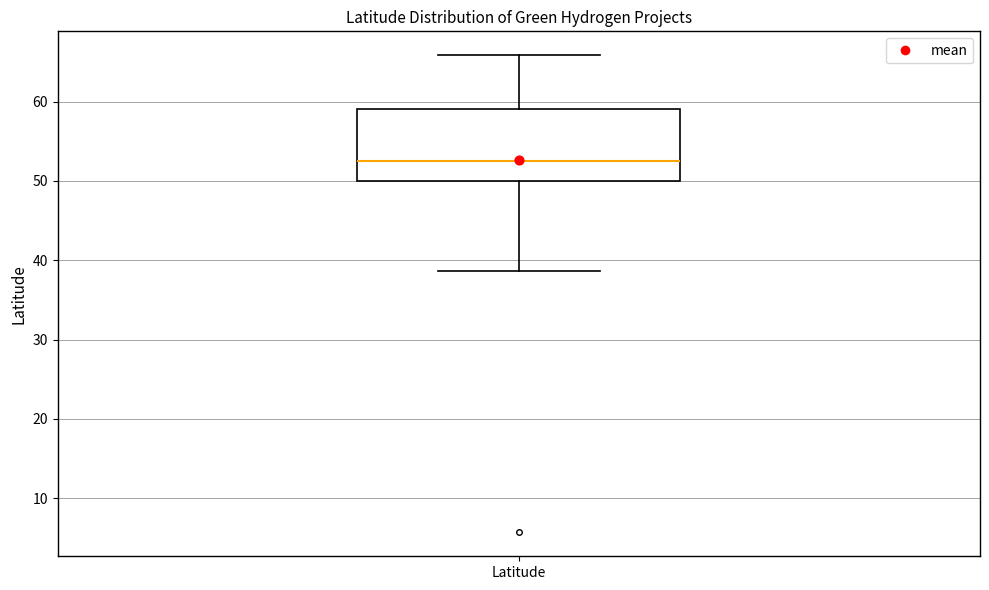

Transcribe this box plot: give where the median line is, the range the box spans, and where the two whiskers end, as read against the y-axis. The values are not printed on the chart, so give them approximately, as read against the axis.

median 52, box 50 to 59, whiskers 39 to 66